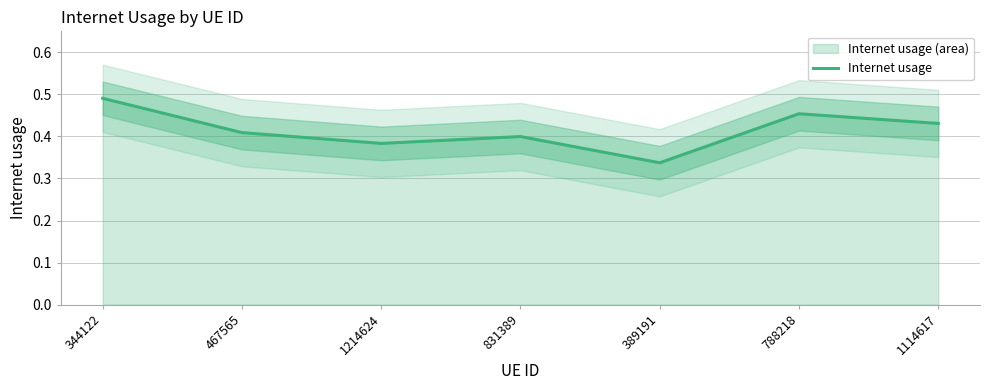

Rank the categories by value from highest to lowest.

344122, 788218, 1114617, 467565, 831389, 1214624, 389191